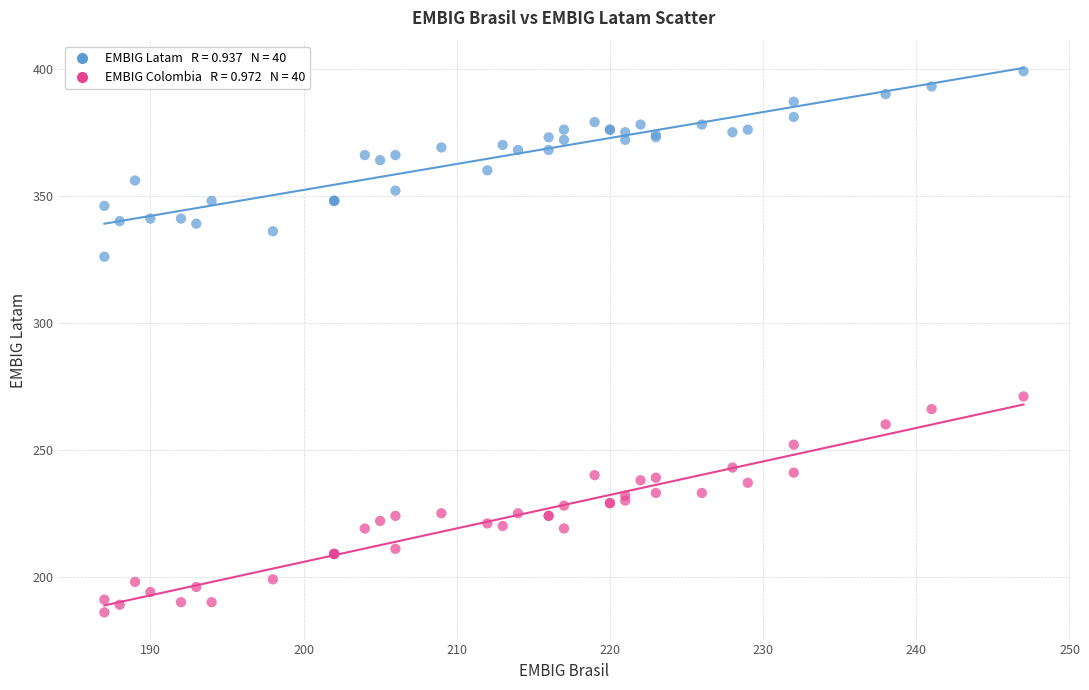

Across all series, what Y value is closest to 292?

271